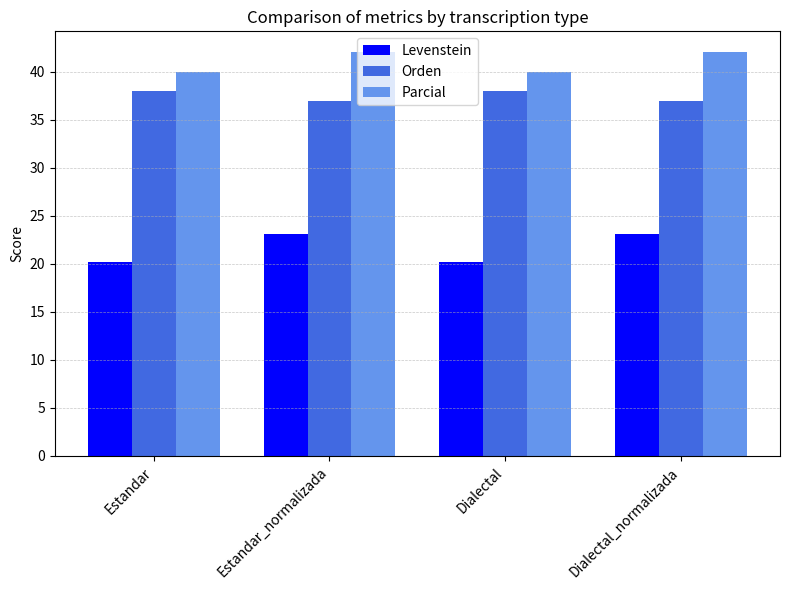

What is the minimum value shown in the chart?

20.2